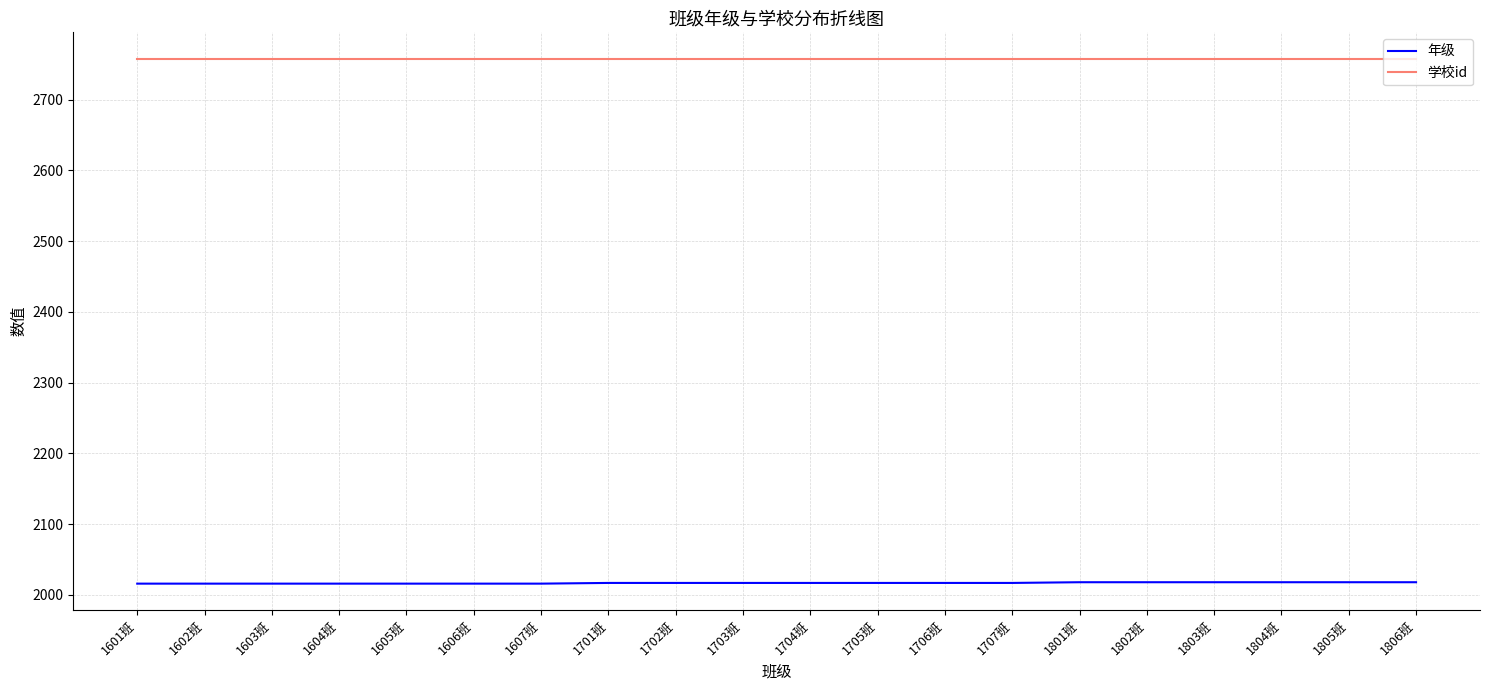

The 年级 series shows 735 at 1601班. True or false?

False